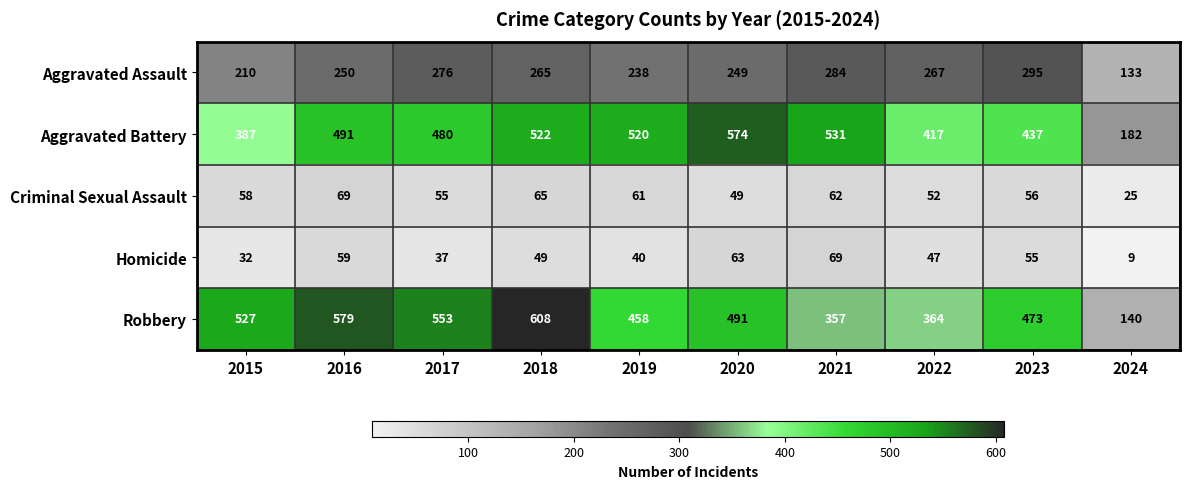

Is it true that Robbery equals 364 at 2022?

True